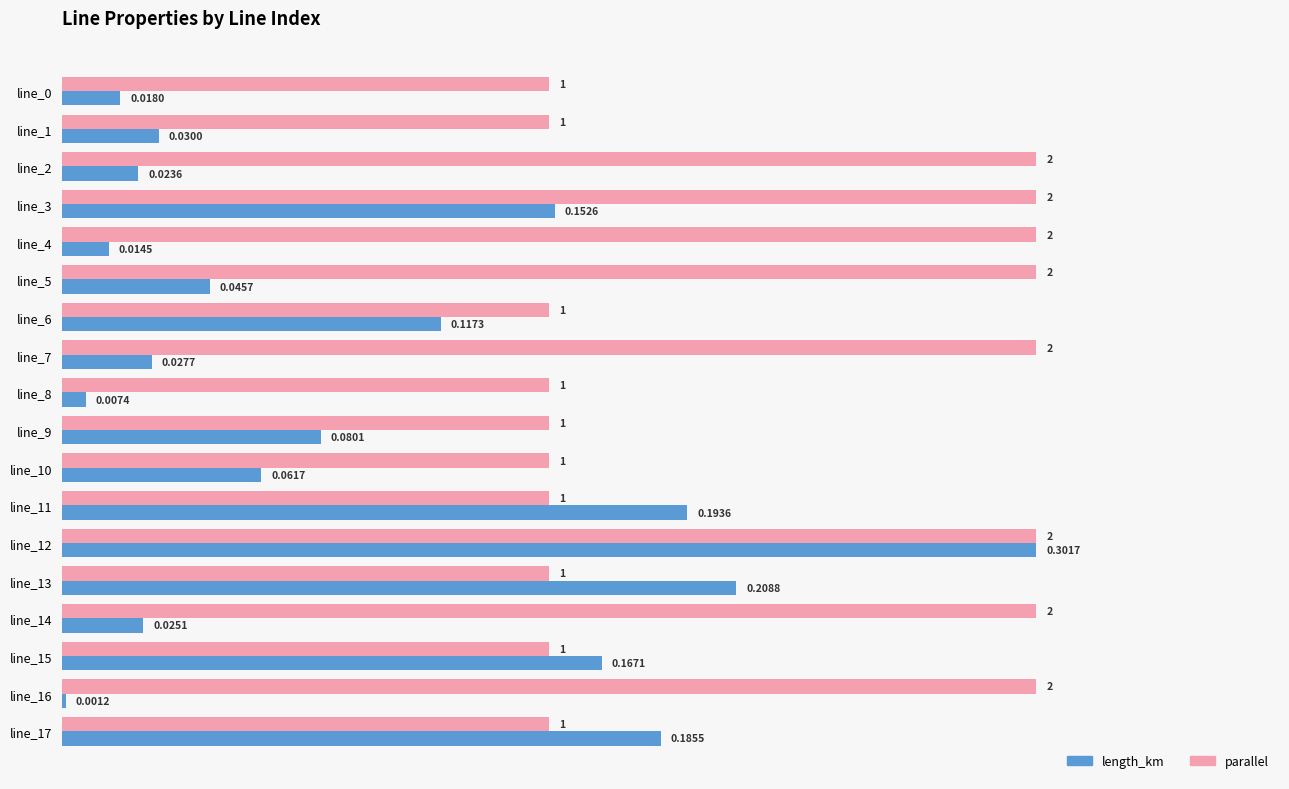

What are all the series names shown in the legend?

length_km, parallel